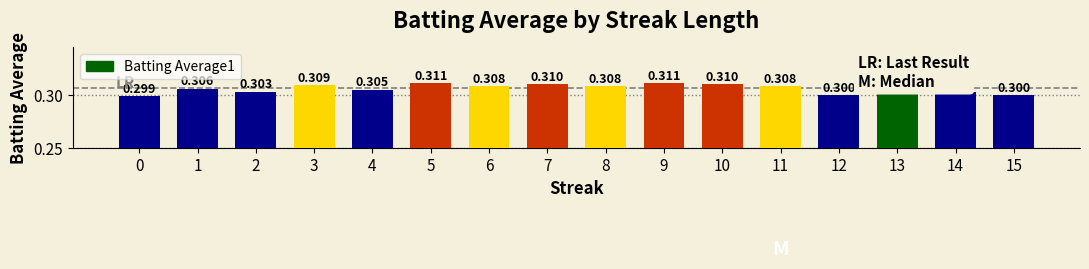

Between 3 and 12, which is larger?

3